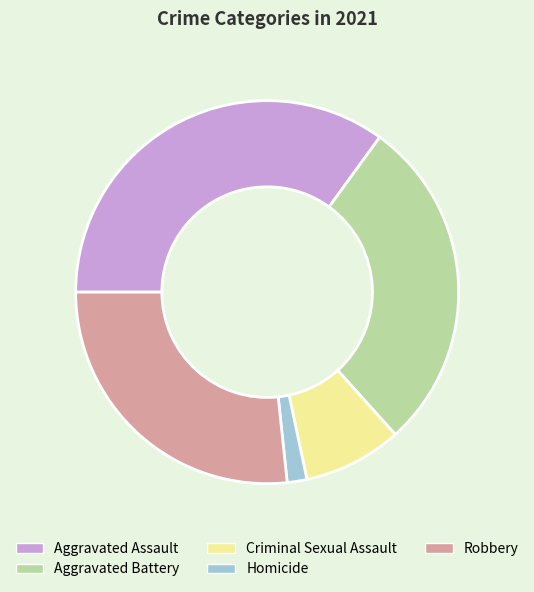

Which category has the smallest portion of the pie?

Homicide